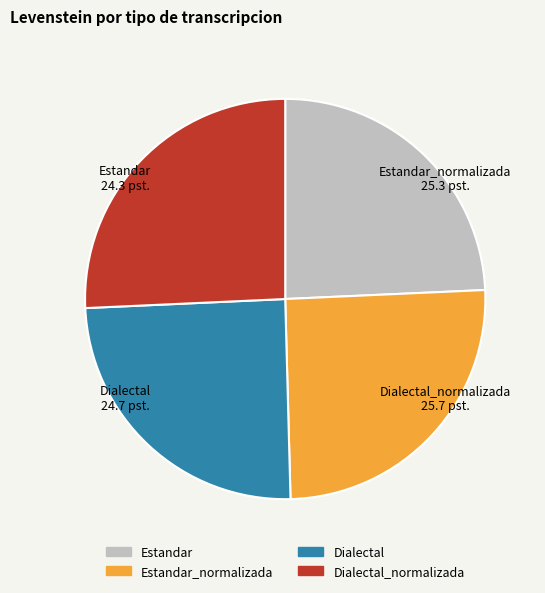

Approximately how many times larger is the value at Dialectal_normalizada compared to Estandar_normalizada?

1.0